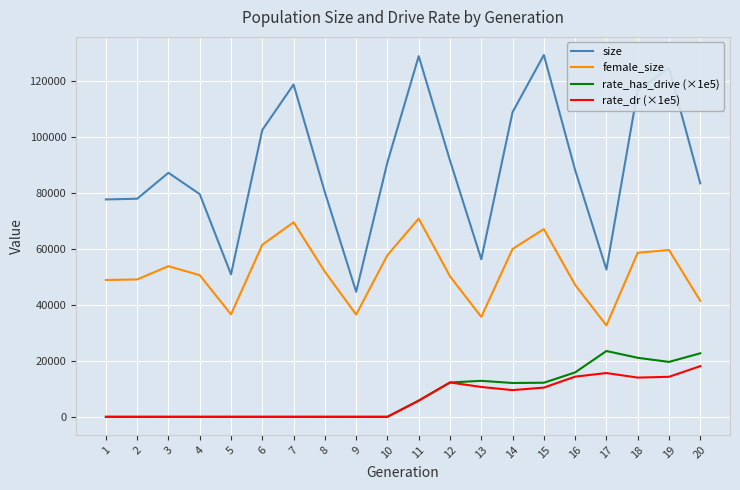

True or false: size and female_size cross at least once.

False